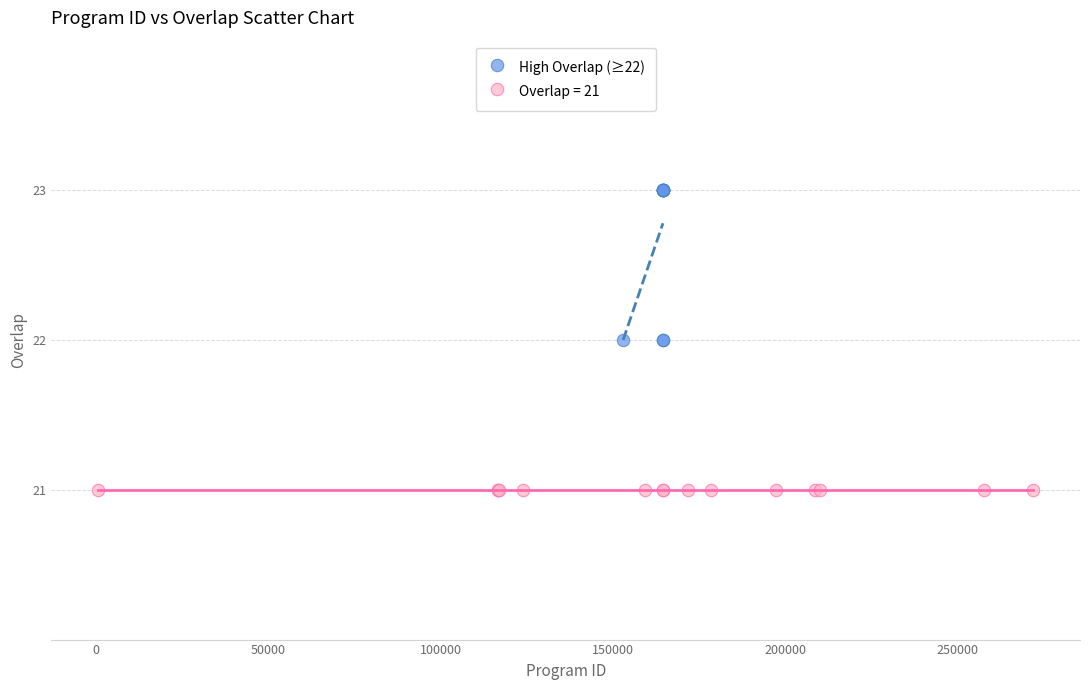

Which series contains the lowest Y value?

Overlap = 21